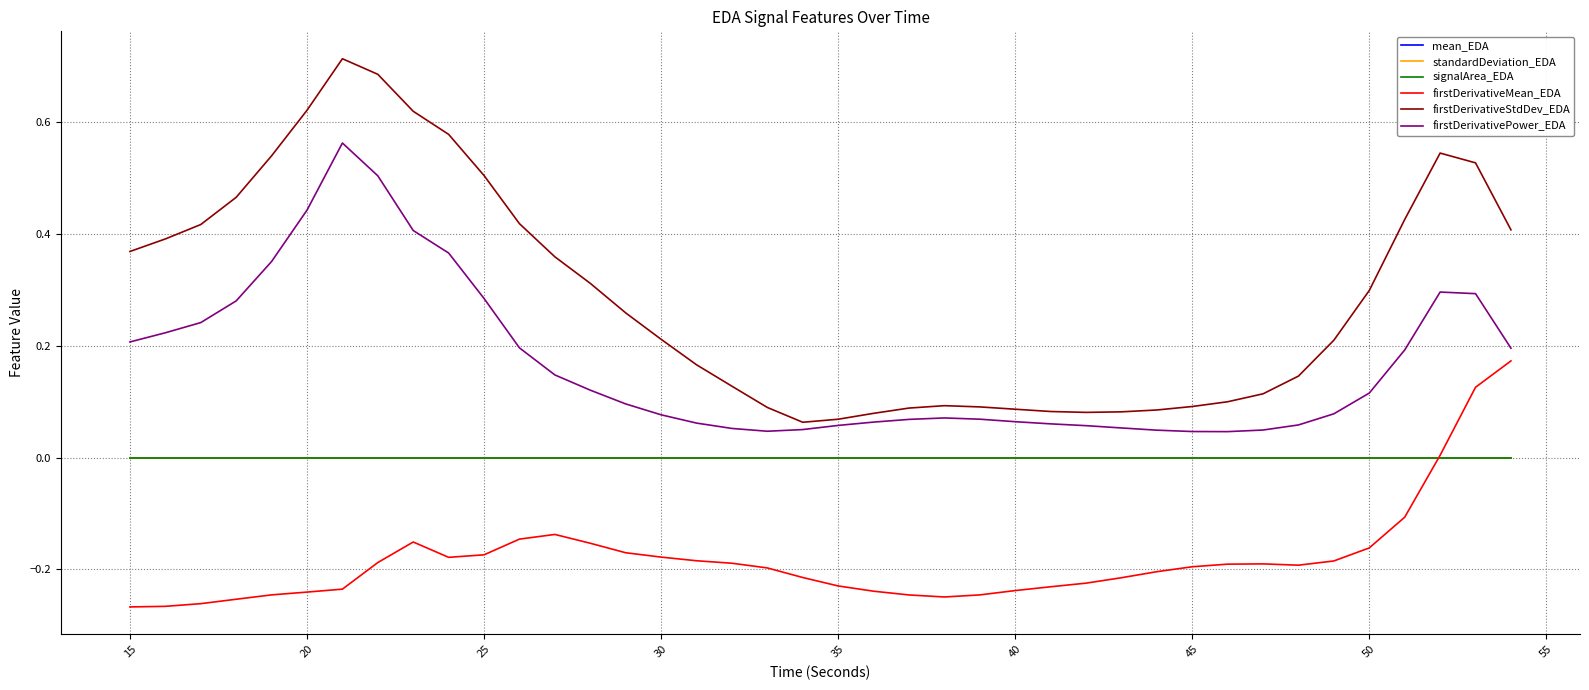

How many categories are shown in the chart?

40